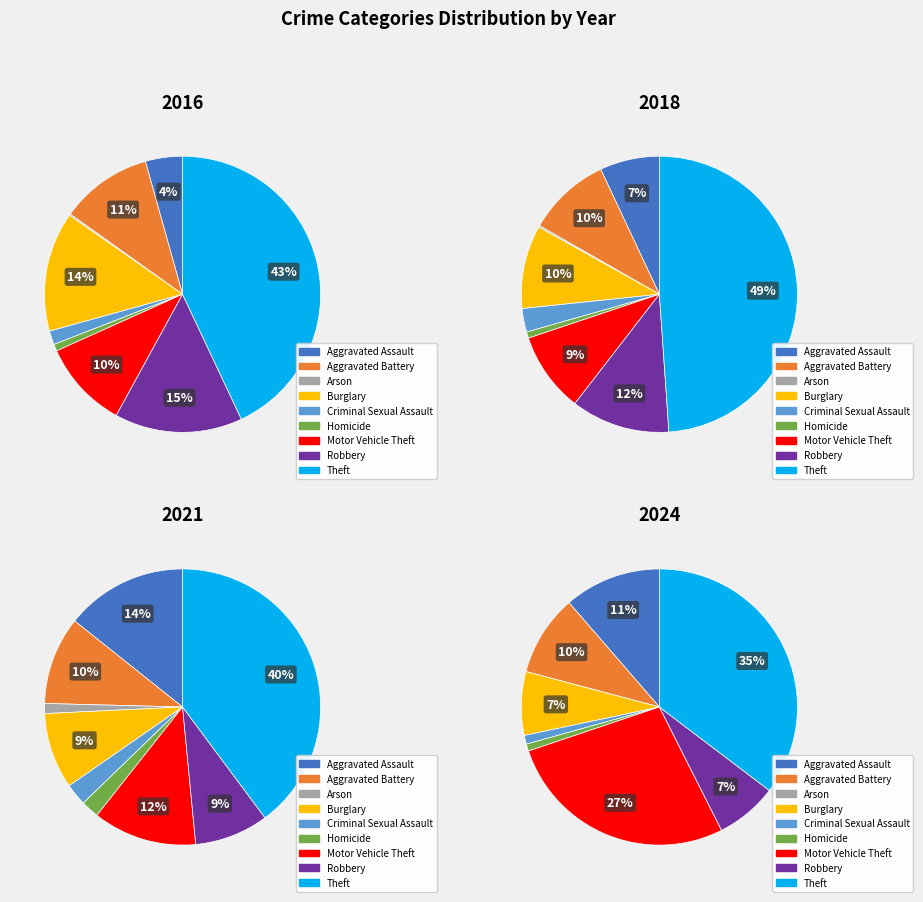

How many segments does this pie chart have?

9